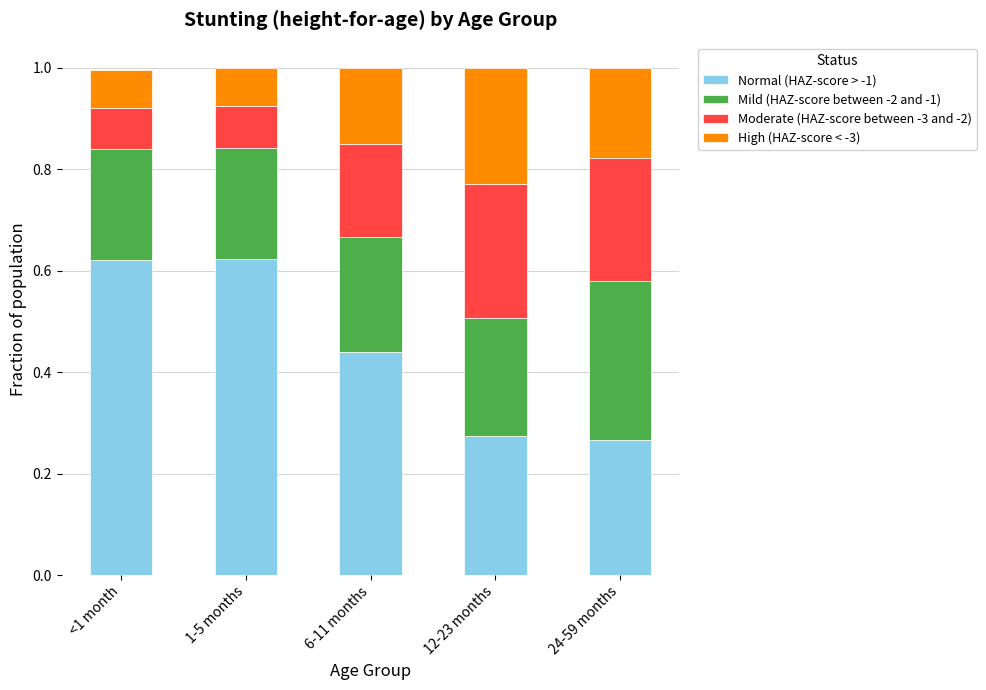

Is it true that Normal (HAZ-score > -1) equals 0.3 at <1 month?

False